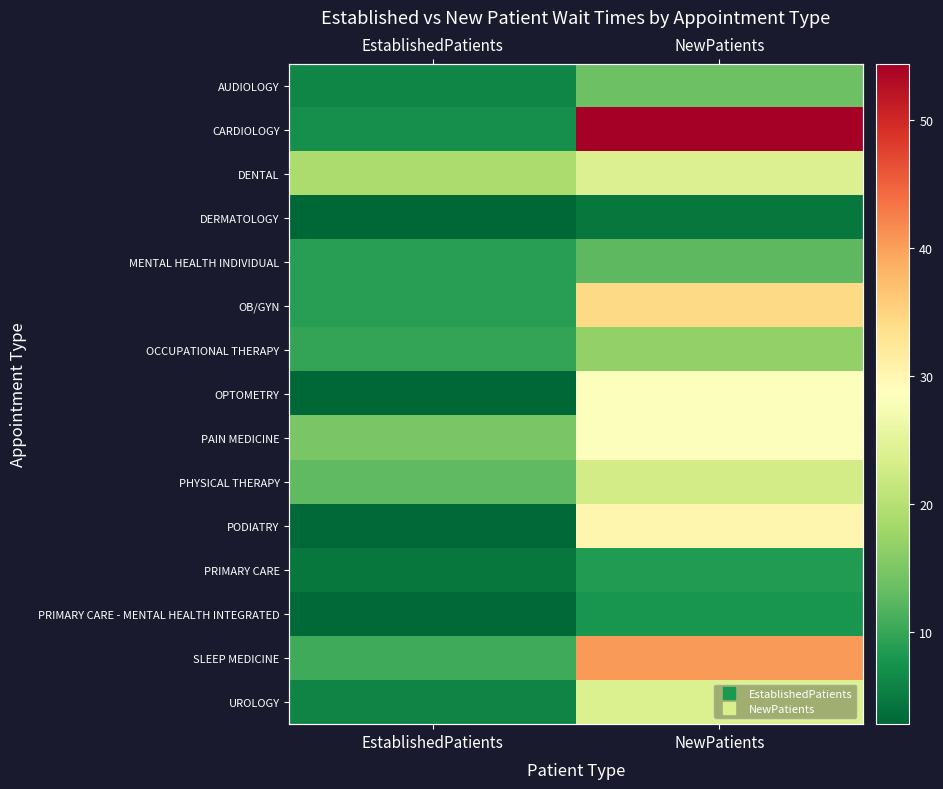

Count the number of data series in this chart.

15